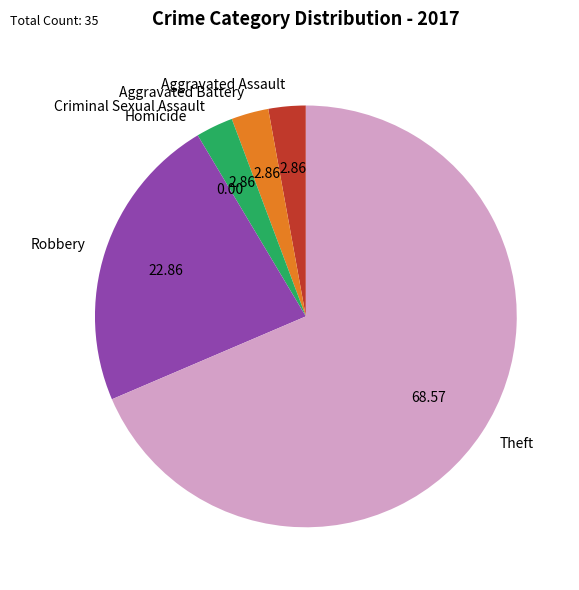

True or false: Theft accounts for 54% of the total.

False